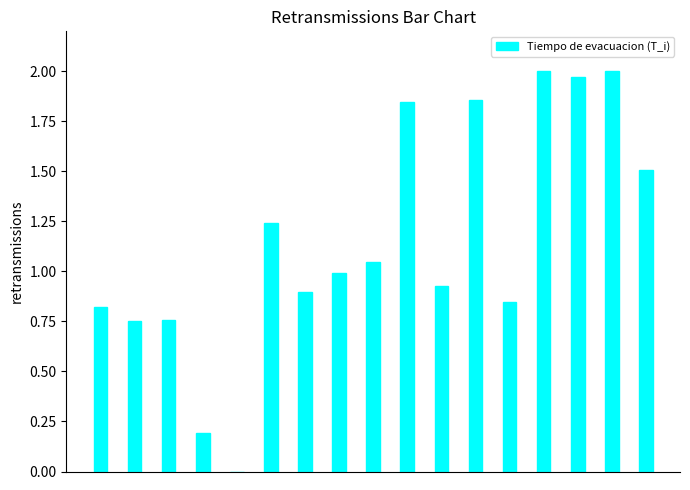

Count the number of categories in the chart.

17